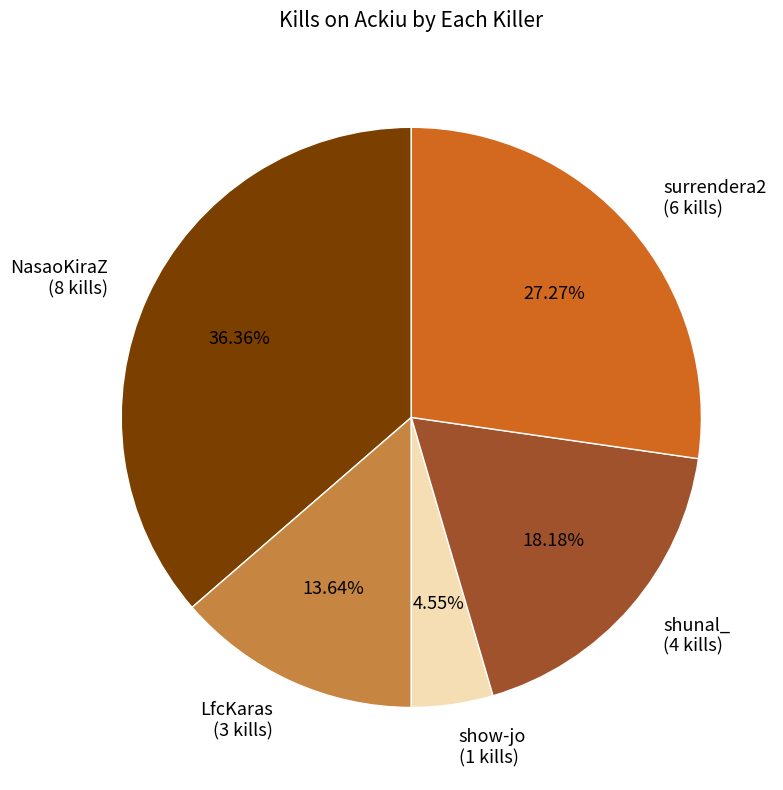

What percentage do NasaoKiraZ and surrendera2 together represent?

63.6%